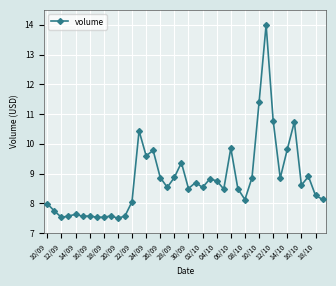

How many lines are shown in the chart?

1